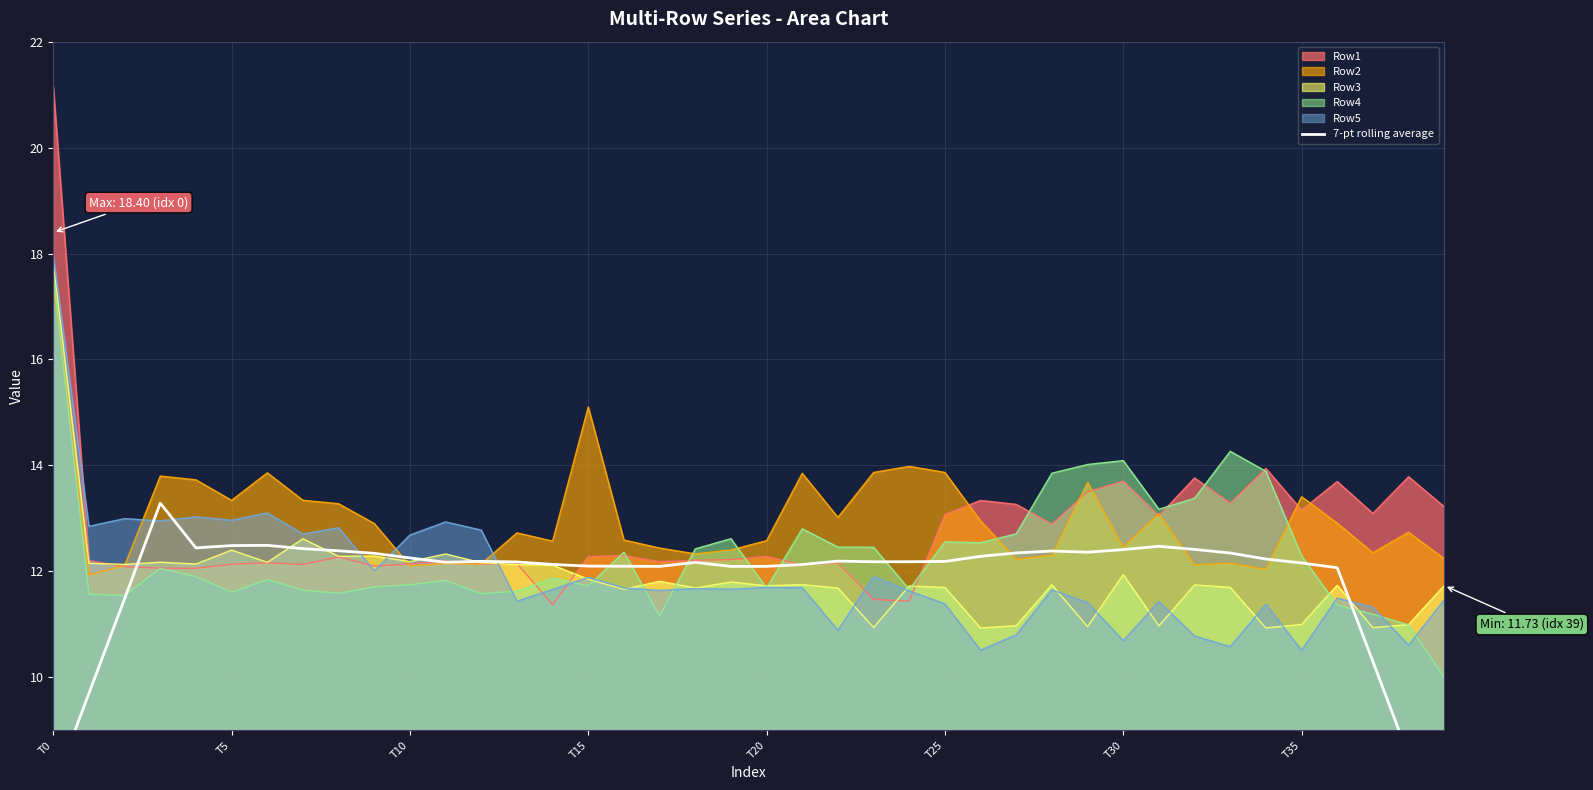

Is it true that the value at 36 is 3.5?

False